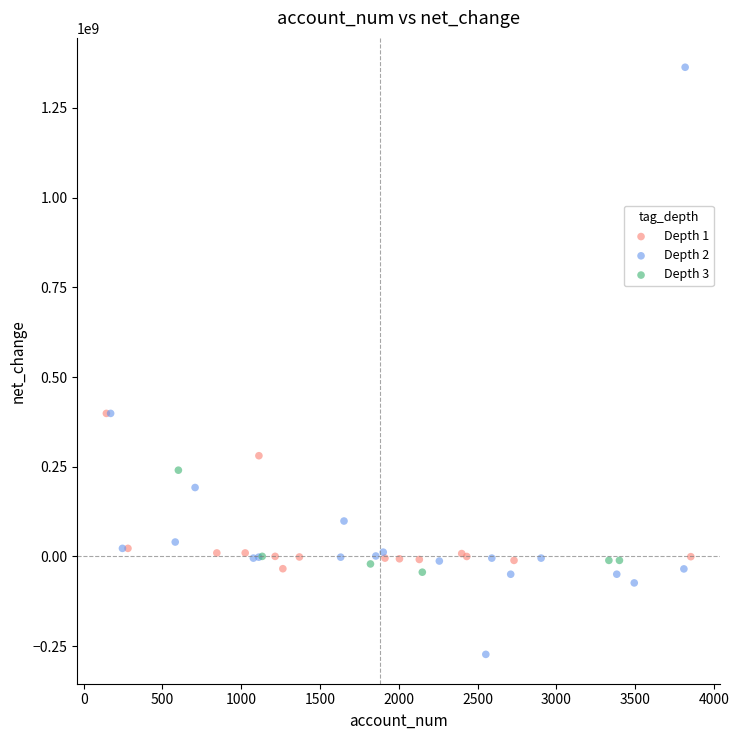

Which series has the largest Y range (max minus min)?

Depth 2